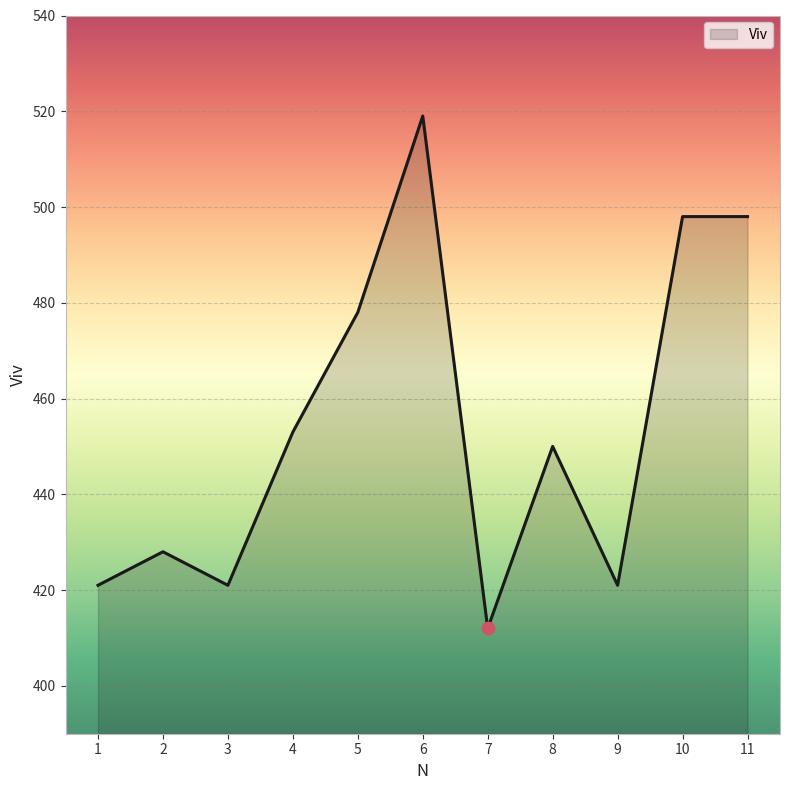

What is the ratio of the value at 5 to the value at 7?

1.2